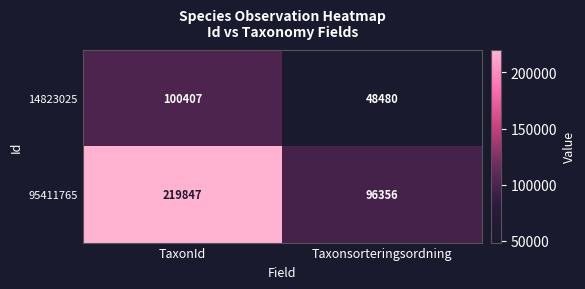

What is the difference between the maximum and minimum values in the 95411765 series?

123491